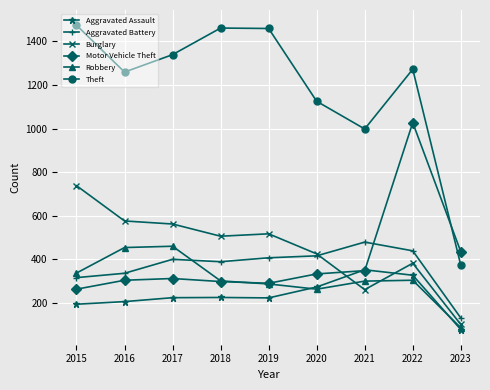

What is the difference between the Motor Vehicle Theft values at 2022 and 2018?

729